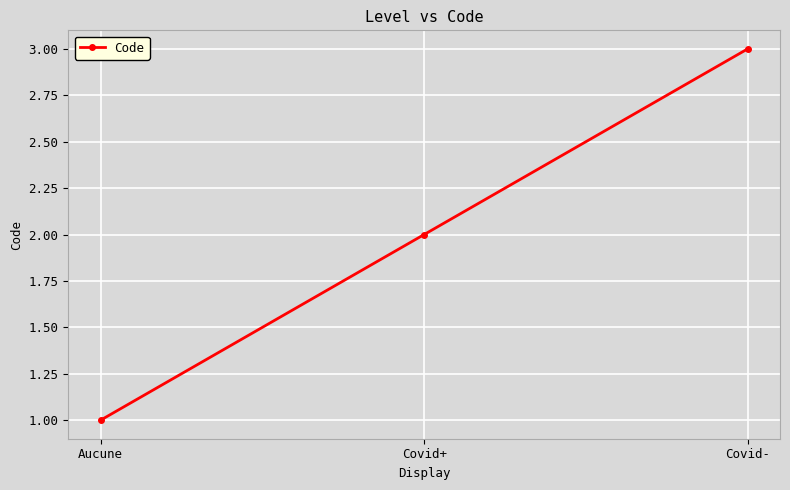

How many data points are less than 2?

1